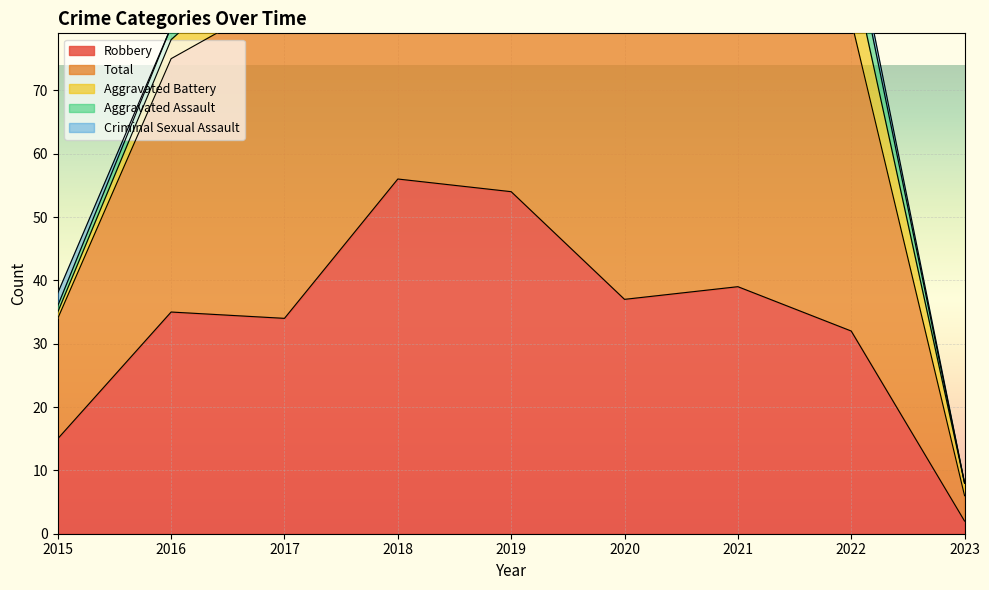

Reading left to right, extract all data points from this chart.

Robbery: 15	35	34	56	54	37	39	32	2
Total: 19	40	51	69	65	47	50	49	4
Aggravated Battery: 1	3	9	4	5	6	8	9	2
Aggravated Assault: 1	2	7	8	5	4	2	5	0
Criminal Sexual Assault: 2	0	1	1	1	0	1	2	0